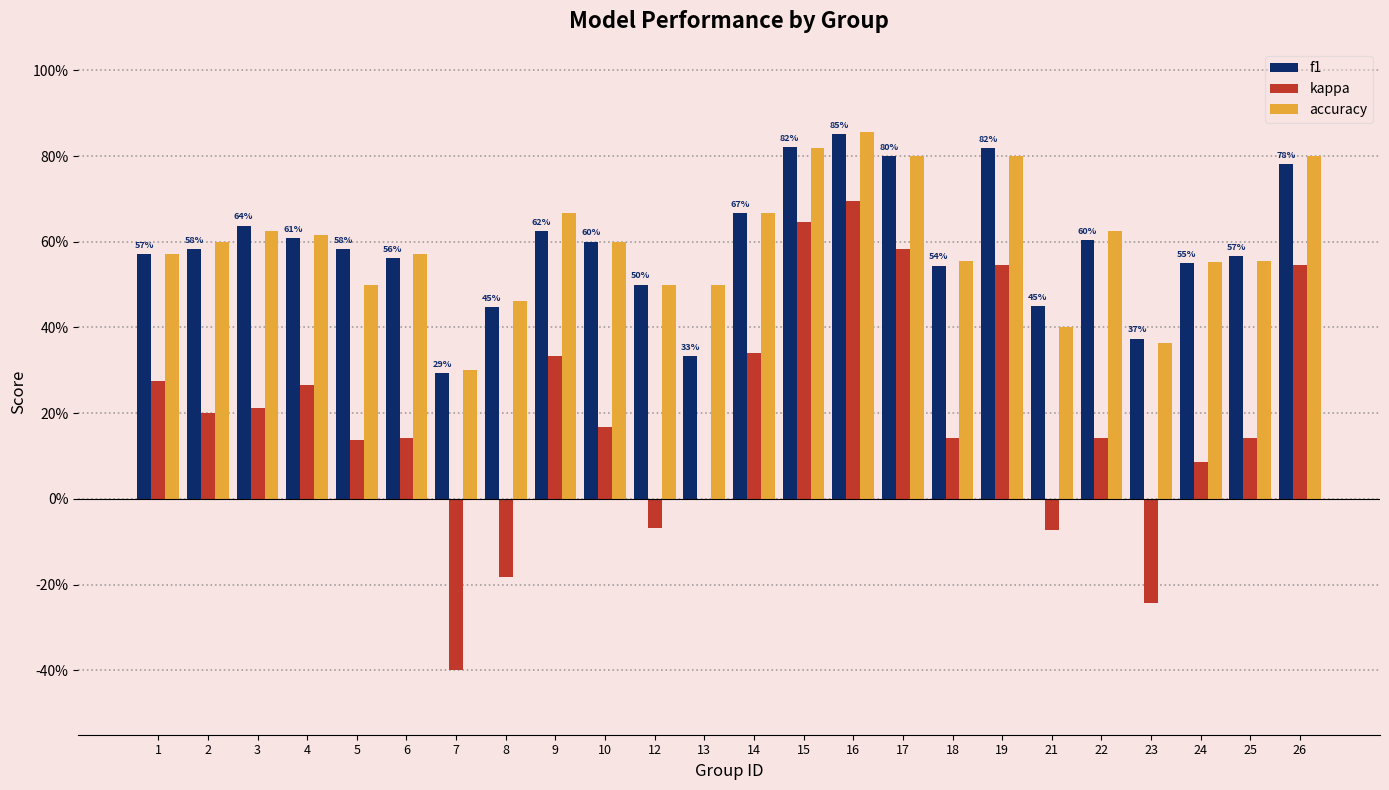

What are all the series names shown in the legend?

f1, kappa, accuracy